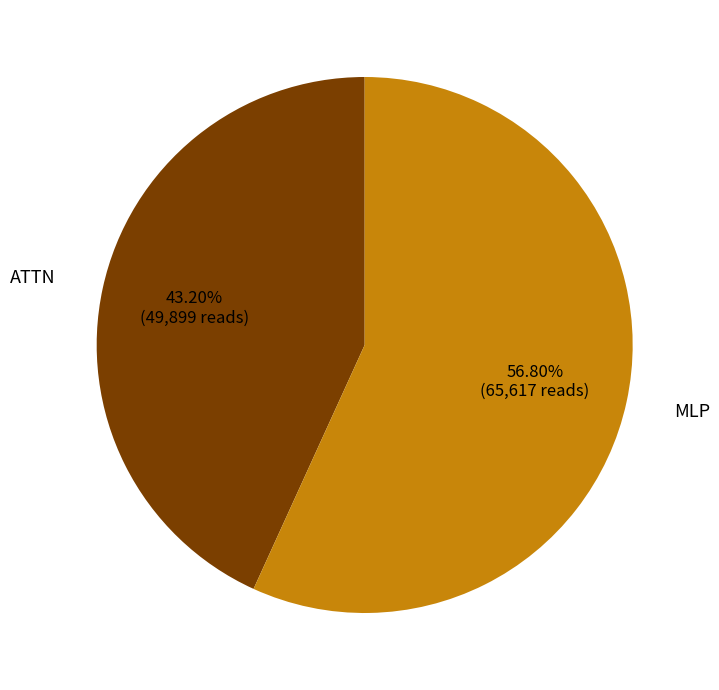

Is there any slice that represents more than half of the pie?

Yes